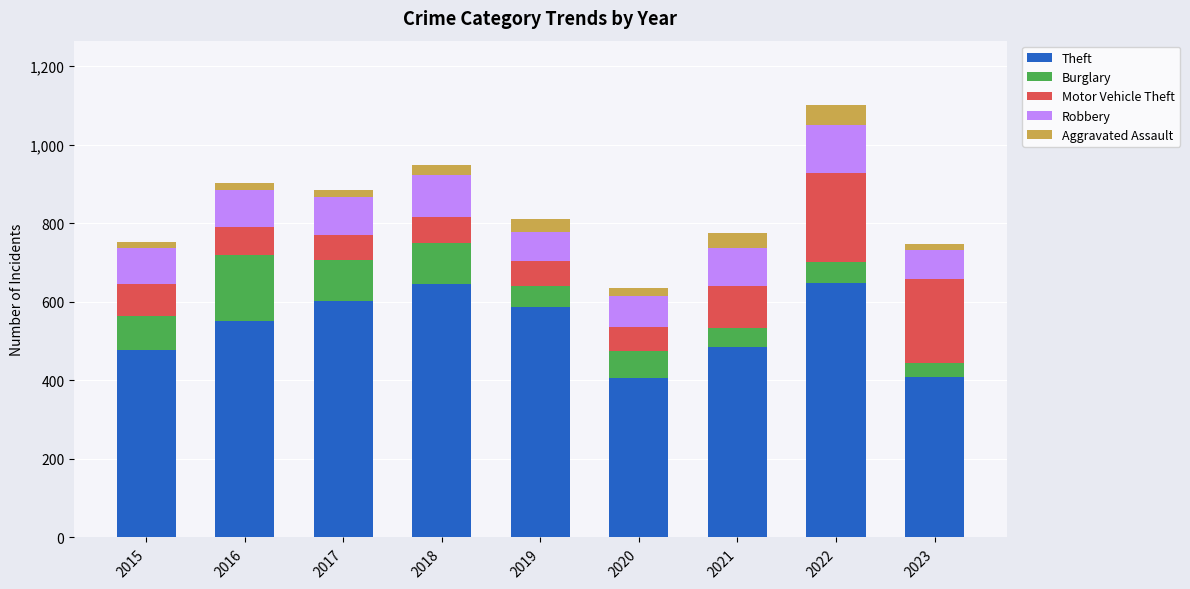

True or false: Theft has a value of 162 at 2016.

False